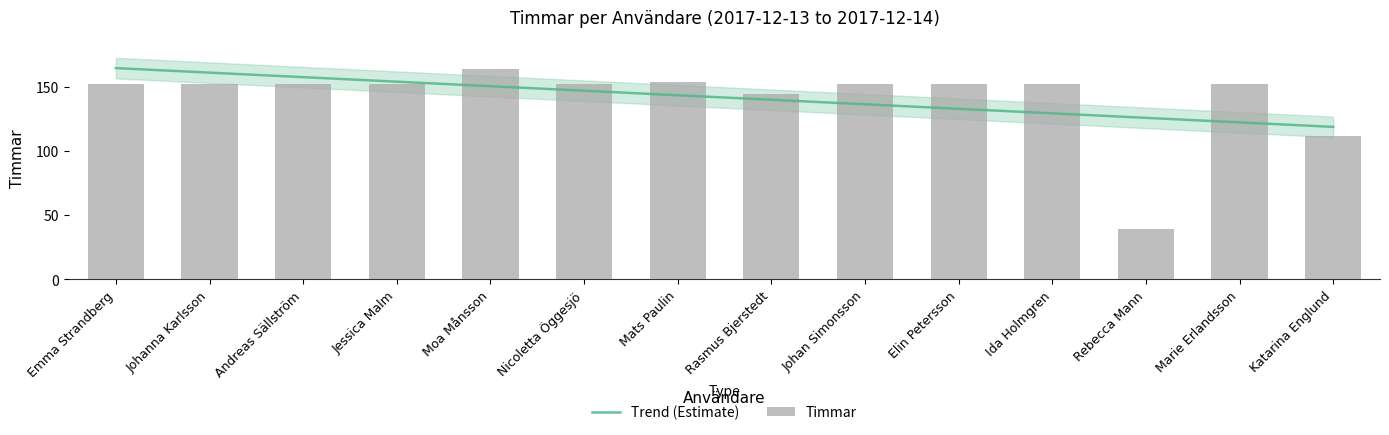

At which label does the data first exceed 152?

Johanna Karlsson